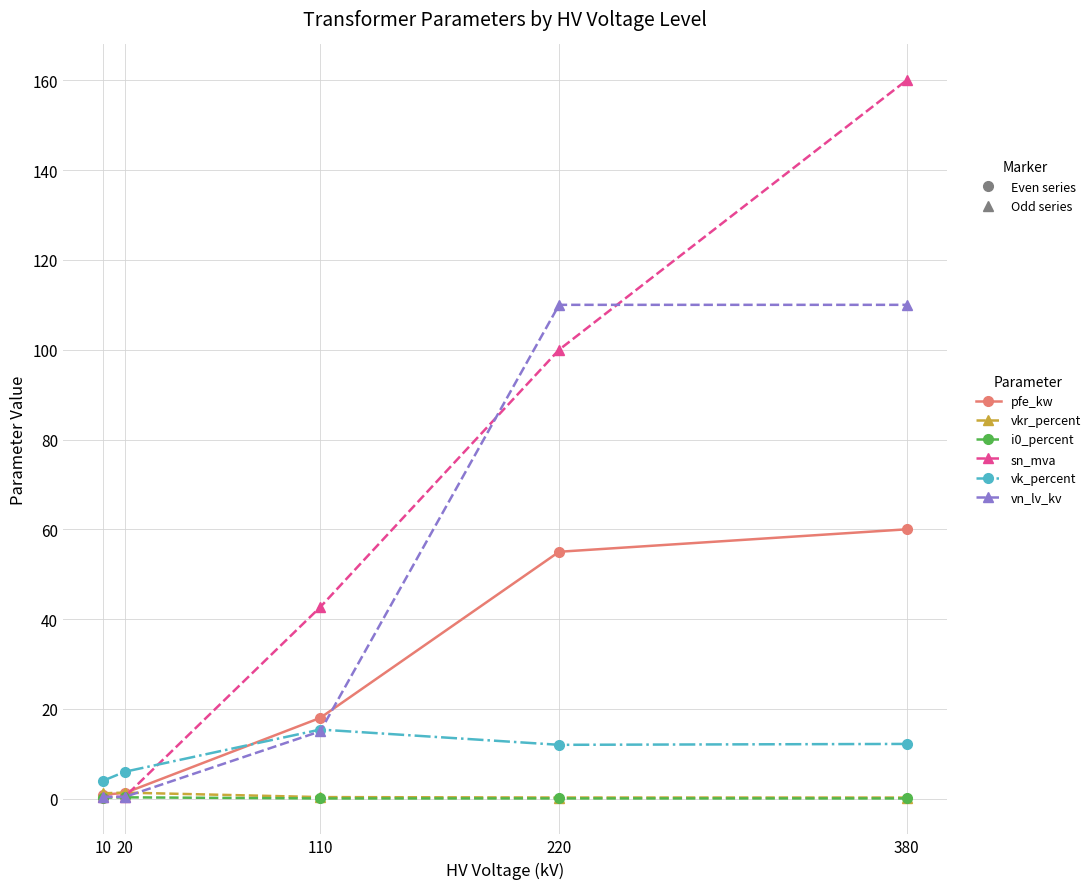

How many categories are shown in the chart?

5